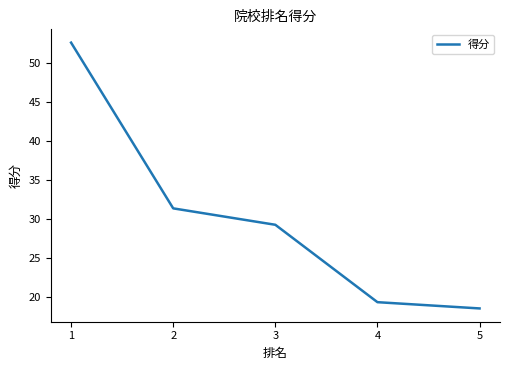

The chart shows a value of 52.6 at 1. True or false?

True